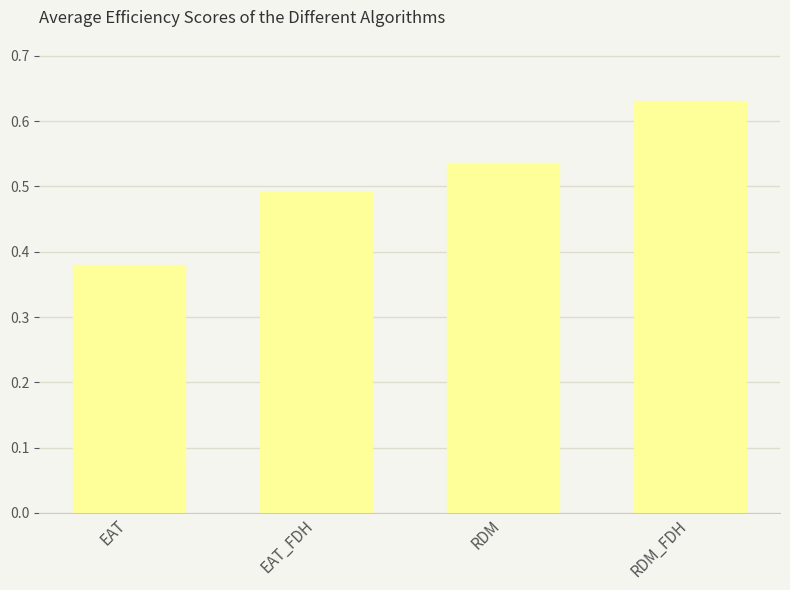

Where is the data nearest to the value 0?

EAT